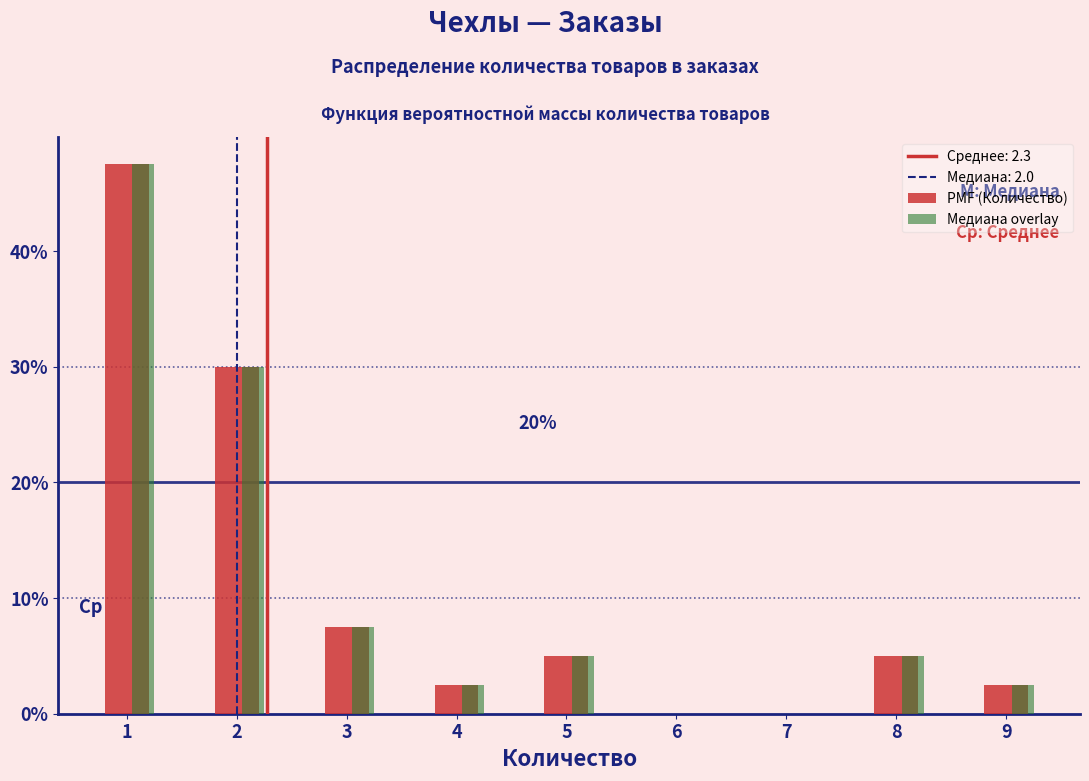

Does the chart contain stacked bars?

No